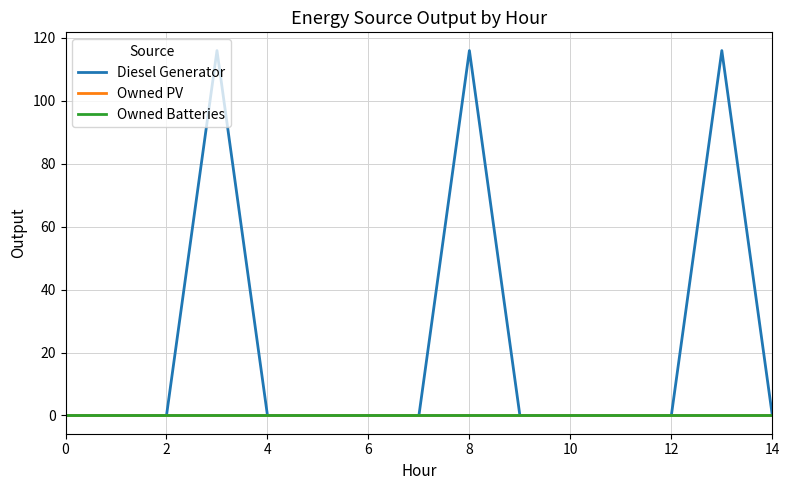

Does the chart have visible grid lines?

Yes